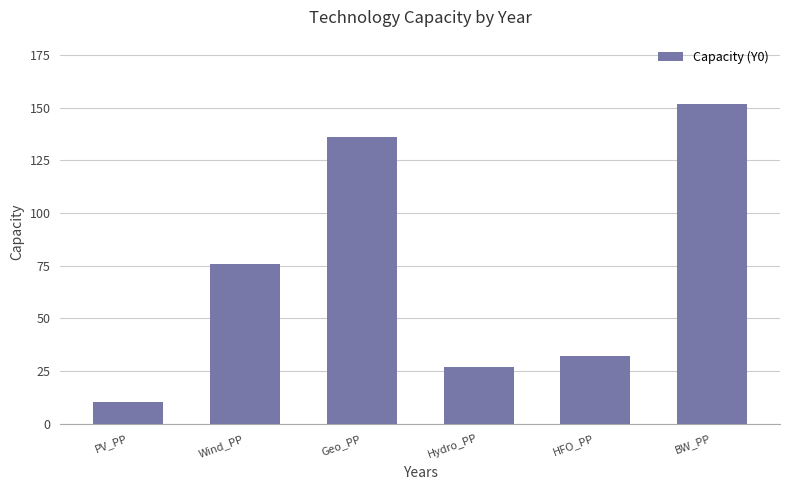

What is the value of the 1st bar from the left?

10